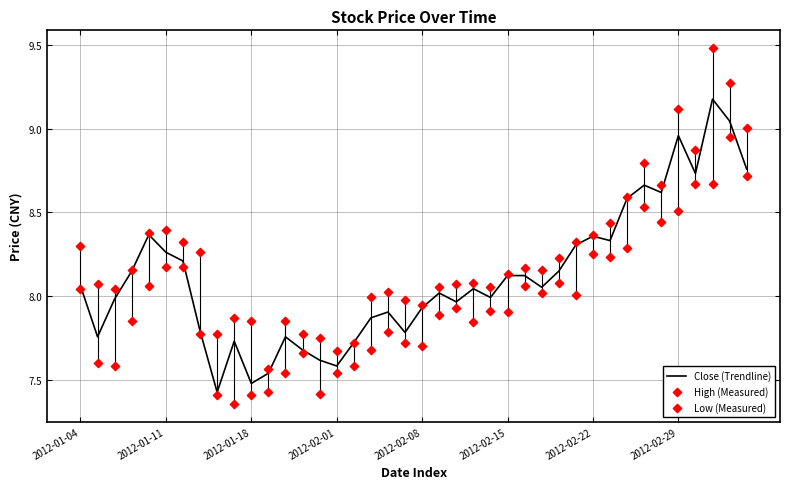

What is the total value across all series at 18?

23.7